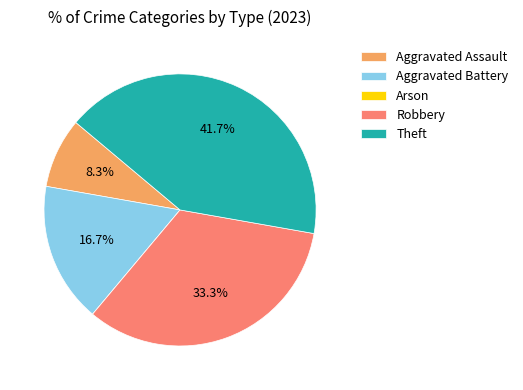

To the nearest percent, what percentage of the pie is Aggravated Battery?

17%